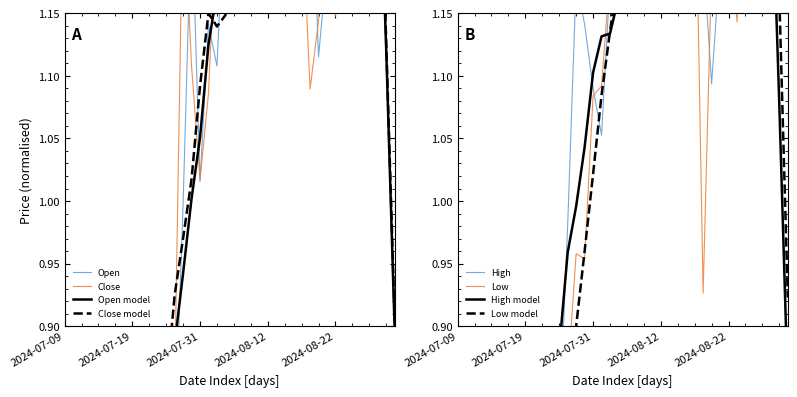

What is the smallest value displayed?

0.4